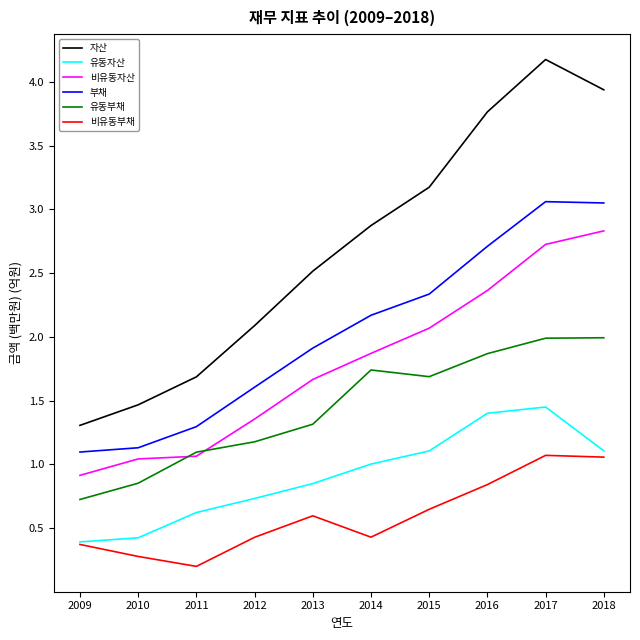

Rank the series by their maximum value, from highest to lowest.

자산, 부채, 비유동자산, 유동부채, 유동자산, 비유동부채